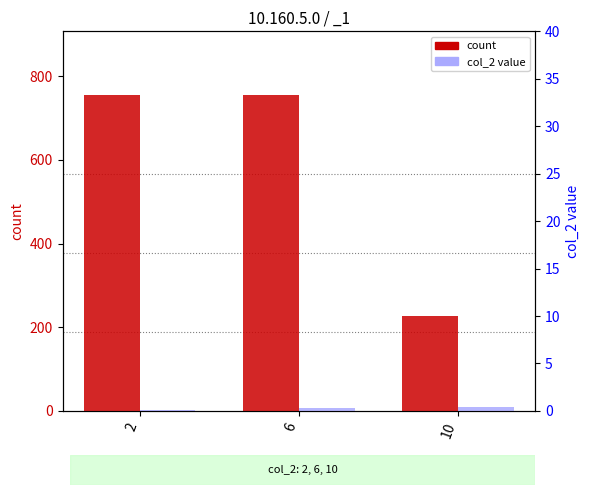

What is the difference between the highest and lowest values at 10?

218